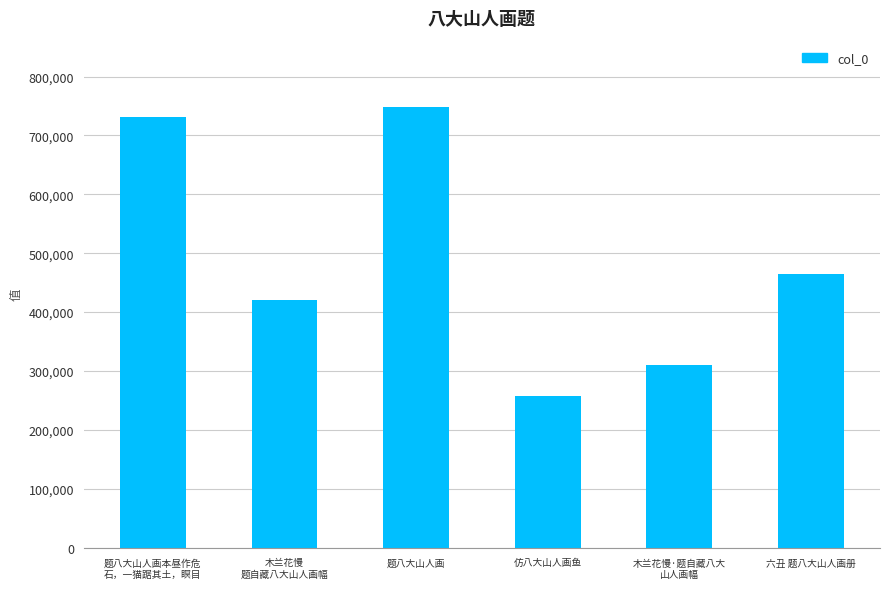

Rank the categories by value from lowest to highest.

仿八大山人画鱼, 木兰花慢·题自藏八大
山人画幅, 木兰花慢
题自藏八大山人画幅, 六丑 题八大山人画册, 题八大山人画本昼作危
石，一猫踞其土，瞑目, 题八大山人画